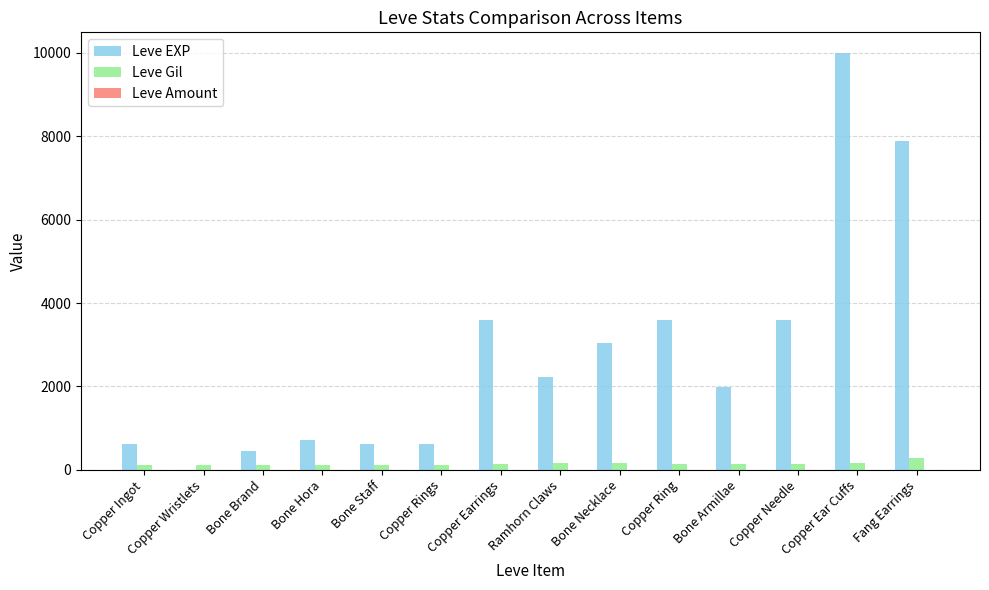

How many categories are shown in the chart?

14